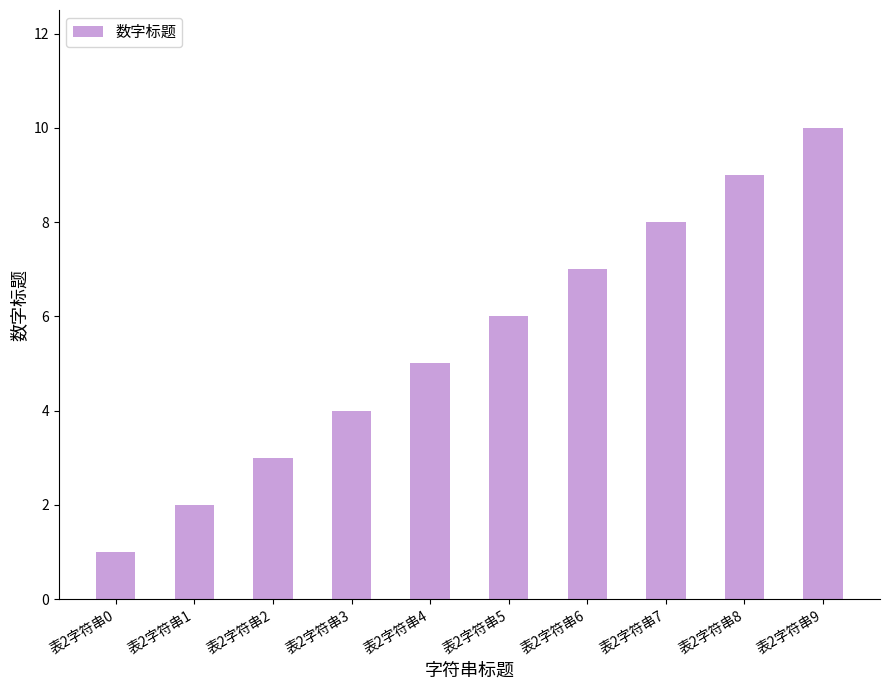

What is the change in value from 表2字符串1 to 表2字符串3?

+2